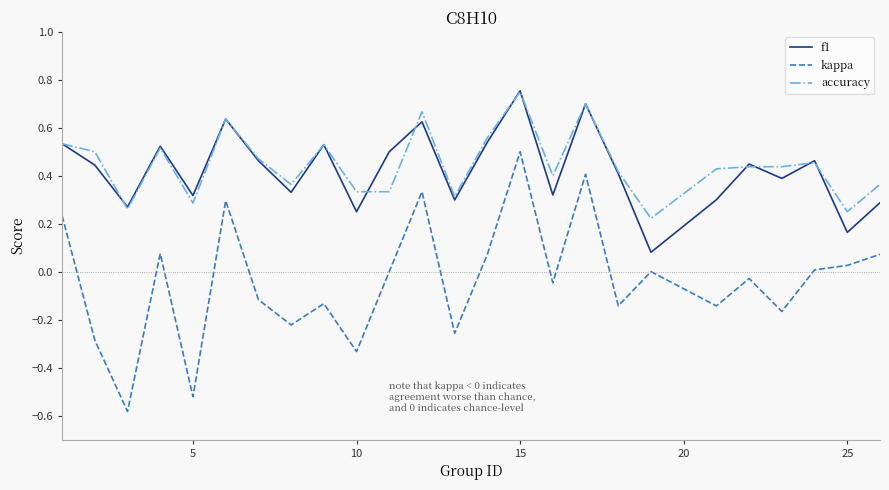

Which series has the largest total across all categories?

accuracy